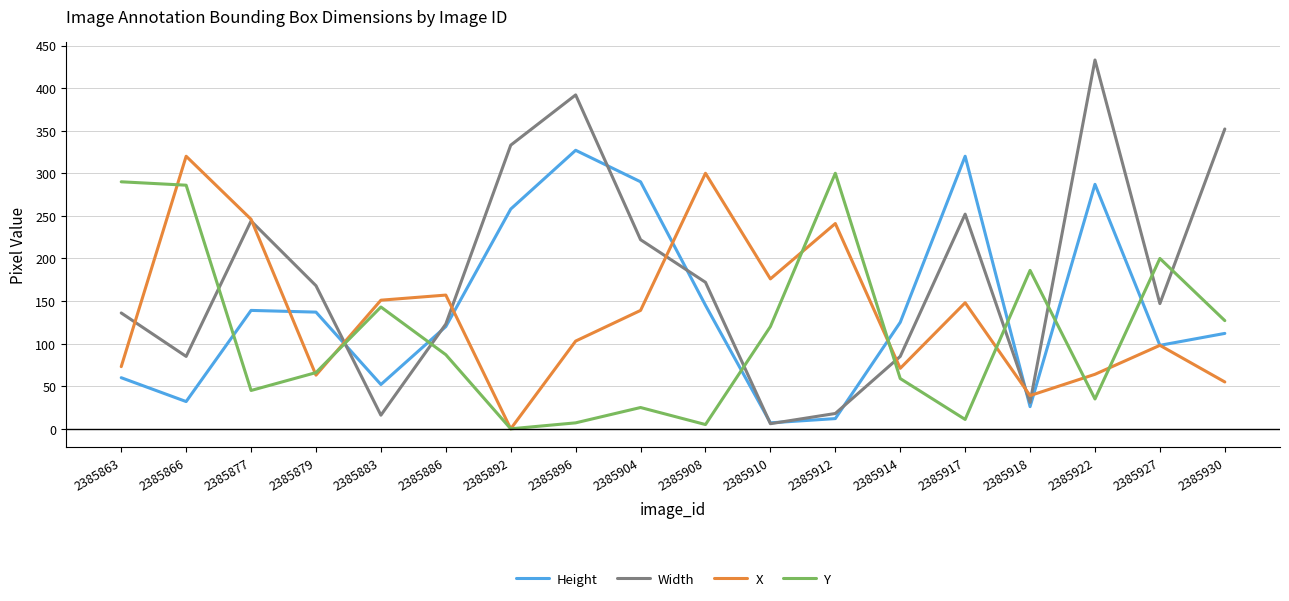

At which label is Y closest to 150?

2385883